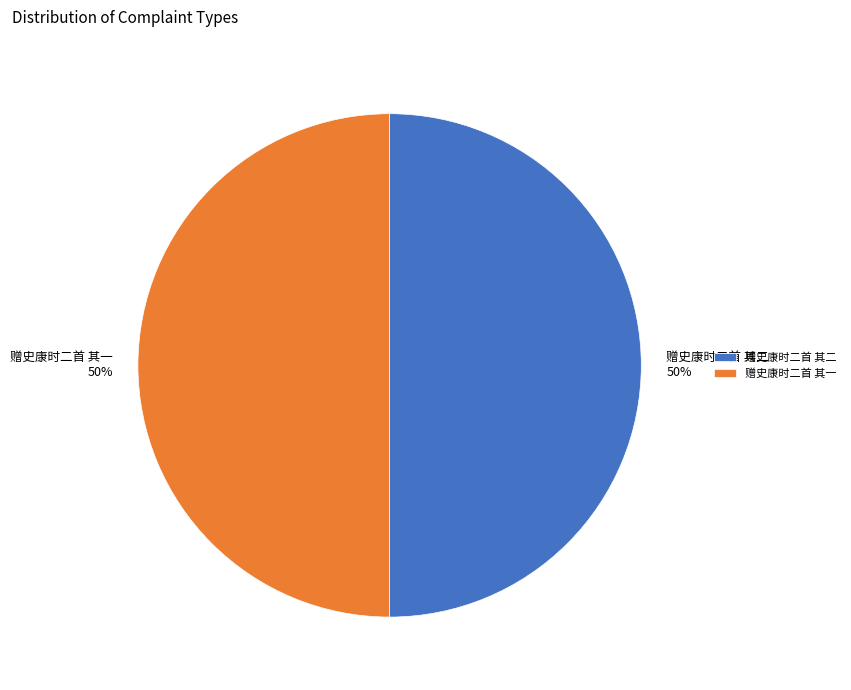

To the nearest percent, what is the combined percentage of 赠史康时二首 其一 50% and 赠史康时二首 其二 50%?

100%